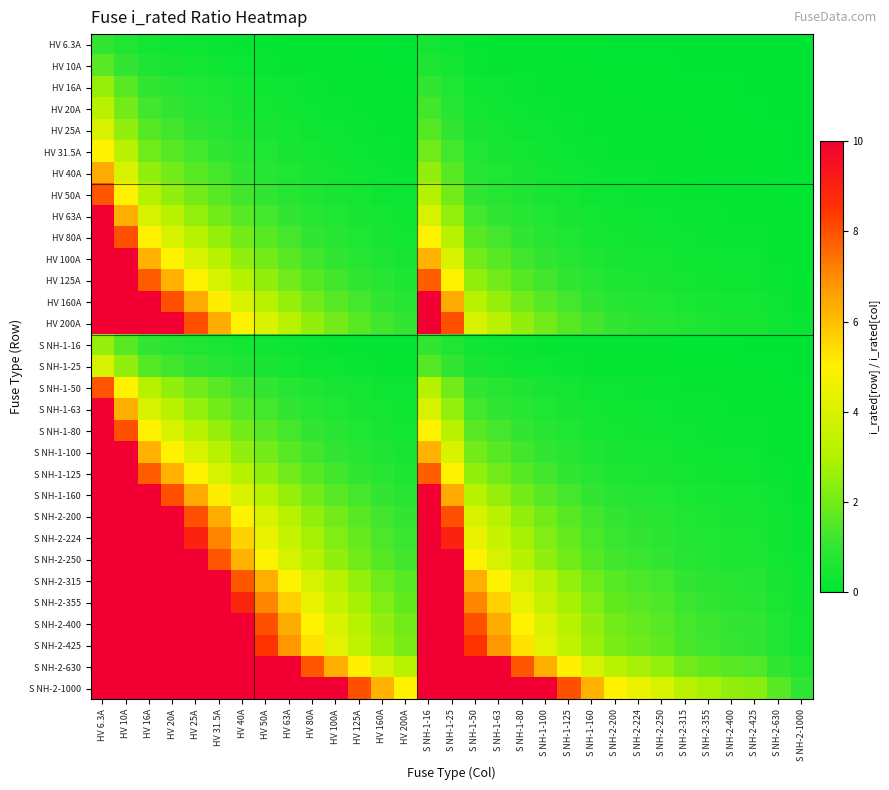

Reading left to right, list all the values displayed in this chart.

HV 6.3A: HV 6.3A=1.0	HV 10A=0.6	HV 16A=0.4	HV 20A=0.3	HV 25A=0.3	HV 31.5A=0.2	HV 40A=0.2	HV 50A=0.1	HV 63A=0.1	HV 80A=0.1	HV 100A=0.1	HV 125A=0.1	HV 160A=0.0	HV 200A=0.0	S NH-1-16=0.4	S NH-1-25=0.3	S NH-1-50=0.1	S NH-1-63=0.1	S NH-1-80=0.1	S NH-1-100=0.1	S NH-1-125=0.1	S NH-1-160=0.0	S NH-2-200=0.0	S NH-2-224=0.0	S NH-2-250=0.0	S NH-2-315=0.0	S NH-2-355=0.0	S NH-2-400=0.0	S NH-2-425=0.0	S NH-2-630=0.0	S NH-2-1000=0.0
HV 10A: HV 6.3A=1.6	HV 10A=1.0	HV 16A=0.6	HV 20A=0.5	HV 25A=0.4	HV 31.5A=0.3	HV 40A=0.2	HV 50A=0.2	HV 63A=0.2	HV 80A=0.1	HV 100A=0.1	HV 125A=0.1	HV 160A=0.1	HV 200A=0.0	S NH-1-16=0.6	S NH-1-25=0.4	S NH-1-50=0.2	S NH-1-63=0.2	S NH-1-80=0.1	S NH-1-100=0.1	S NH-1-125=0.1	S NH-1-160=0.1	S NH-2-200=0.0	S NH-2-224=0.0	S NH-2-250=0.0	S NH-2-315=0.0	S NH-2-355=0.0	S NH-2-400=0.0	S NH-2-425=0.0	S NH-2-630=0.0	S NH-2-1000=0.0
HV 16A: HV 6.3A=2.5	HV 10A=1.6	HV 16A=1.0	HV 20A=0.8	HV 25A=0.6	HV 31.5A=0.5	HV 40A=0.4	HV 50A=0.3	HV 63A=0.3	HV 80A=0.2	HV 100A=0.2	HV 125A=0.1	HV 160A=0.1	HV 200A=0.1	S NH-1-16=1.0	S NH-1-25=0.6	S NH-1-50=0.3	S NH-1-63=0.3	S NH-1-80=0.2	S NH-1-100=0.2	S NH-1-125=0.1	S NH-1-160=0.1	S NH-2-200=0.1	S NH-2-224=0.1	S NH-2-250=0.1	S NH-2-315=0.1	S NH-2-355=0.0	S NH-2-400=0.0	S NH-2-425=0.0	S NH-2-630=0.0	S NH-2-1000=0.0
HV 20A: HV 6.3A=3.2	HV 10A=2.0	HV 16A=1.2	HV 20A=1.0	HV 25A=0.8	HV 31.5A=0.6	HV 40A=0.5	HV 50A=0.4	HV 63A=0.3	HV 80A=0.2	HV 100A=0.2	HV 125A=0.2	HV 160A=0.1	HV 200A=0.1	S NH-1-16=1.2	S NH-1-25=0.8	S NH-1-50=0.4	S NH-1-63=0.3	S NH-1-80=0.2	S NH-1-100=0.2	S NH-1-125=0.2	S NH-1-160=0.1	S NH-2-200=0.1	S NH-2-224=0.1	S NH-2-250=0.1	S NH-2-315=0.1	S NH-2-355=0.1	S NH-2-400=0.0	S NH-2-425=0.0	S NH-2-630=0.0	S NH-2-1000=0.0
HV 25A: HV 6.3A=4.0	HV 10A=2.5	HV 16A=1.6	HV 20A=1.2	HV 25A=1.0	HV 31.5A=0.8	HV 40A=0.6	HV 50A=0.5	HV 63A=0.4	HV 80A=0.3	HV 100A=0.2	HV 125A=0.2	HV 160A=0.2	HV 200A=0.1	S NH-1-16=1.6	S NH-1-25=1.0	S NH-1-50=0.5	S NH-1-63=0.4	S NH-1-80=0.3	S NH-1-100=0.2	S NH-1-125=0.2	S NH-1-160=0.2	S NH-2-200=0.1	S NH-2-224=0.1	S NH-2-250=0.1	S NH-2-315=0.1	S NH-2-355=0.1	S NH-2-400=0.1	S NH-2-425=0.1	S NH-2-630=0.0	S NH-2-1000=0.0
HV 31.5A: HV 6.3A=5.0	HV 10A=3.1	HV 16A=2.0	HV 20A=1.6	HV 25A=1.3	HV 31.5A=1.0	HV 40A=0.8	HV 50A=0.6	HV 63A=0.5	HV 80A=0.4	HV 100A=0.3	HV 125A=0.3	HV 160A=0.2	HV 200A=0.2	S NH-1-16=2.0	S NH-1-25=1.3	S NH-1-50=0.6	S NH-1-63=0.5	S NH-1-80=0.4	S NH-1-100=0.3	S NH-1-125=0.3	S NH-1-160=0.2	S NH-2-200=0.2	S NH-2-224=0.1	S NH-2-250=0.1	S NH-2-315=0.1	S NH-2-355=0.1	S NH-2-400=0.1	S NH-2-425=0.1	S NH-2-630=0.0	S NH-2-1000=0.0
HV 40A: HV 6.3A=6.3	HV 10A=4.0	HV 16A=2.5	HV 20A=2.0	HV 25A=1.6	HV 31.5A=1.3	HV 40A=1.0	HV 50A=0.8	HV 63A=0.6	HV 80A=0.5	HV 100A=0.4	HV 125A=0.3	HV 160A=0.2	HV 200A=0.2	S NH-1-16=2.5	S NH-1-25=1.6	S NH-1-50=0.8	S NH-1-63=0.6	S NH-1-80=0.5	S NH-1-100=0.4	S NH-1-125=0.3	S NH-1-160=0.2	S NH-2-200=0.2	S NH-2-224=0.2	S NH-2-250=0.2	S NH-2-315=0.1	S NH-2-355=0.1	S NH-2-400=0.1	S NH-2-425=0.1	S NH-2-630=0.1	S NH-2-1000=0.0
HV 50A: HV 6.3A=7.9	HV 10A=5.0	HV 16A=3.1	HV 20A=2.5	HV 25A=2.0	HV 31.5A=1.6	HV 40A=1.2	HV 50A=1.0	HV 63A=0.8	HV 80A=0.6	HV 100A=0.5	HV 125A=0.4	HV 160A=0.3	HV 200A=0.2	S NH-1-16=3.1	S NH-1-25=2.0	S NH-1-50=1.0	S NH-1-63=0.8	S NH-1-80=0.6	S NH-1-100=0.5	S NH-1-125=0.4	S NH-1-160=0.3	S NH-2-200=0.2	S NH-2-224=0.2	S NH-2-250=0.2	S NH-2-315=0.2	S NH-2-355=0.1	S NH-2-400=0.1	S NH-2-425=0.1	S NH-2-630=0.1	S NH-2-1000=0.0
HV 63A: HV 6.3A=10.0	HV 10A=6.3	HV 16A=3.9	HV 20A=3.1	HV 25A=2.5	HV 31.5A=2.0	HV 40A=1.6	HV 50A=1.3	HV 63A=1.0	HV 80A=0.8	HV 100A=0.6	HV 125A=0.5	HV 160A=0.4	HV 200A=0.3	S NH-1-16=3.9	S NH-1-25=2.5	S NH-1-50=1.3	S NH-1-63=1.0	S NH-1-80=0.8	S NH-1-100=0.6	S NH-1-125=0.5	S NH-1-160=0.4	S NH-2-200=0.3	S NH-2-224=0.3	S NH-2-250=0.3	S NH-2-315=0.2	S NH-2-355=0.2	S NH-2-400=0.2	S NH-2-425=0.1	S NH-2-630=0.1	S NH-2-1000=0.1
HV 80A: HV 6.3A=10.0	HV 10A=8.0	HV 16A=5.0	HV 20A=4.0	HV 25A=3.2	HV 31.5A=2.5	HV 40A=2.0	HV 50A=1.6	HV 63A=1.3	HV 80A=1.0	HV 100A=0.8	HV 125A=0.6	HV 160A=0.5	HV 200A=0.4	S NH-1-16=5.0	S NH-1-25=3.2	S NH-1-50=1.6	S NH-1-63=1.3	S NH-1-80=1.0	S NH-1-100=0.8	S NH-1-125=0.6	S NH-1-160=0.5	S NH-2-200=0.4	S NH-2-224=0.4	S NH-2-250=0.3	S NH-2-315=0.3	S NH-2-355=0.2	S NH-2-400=0.2	S NH-2-425=0.2	S NH-2-630=0.1	S NH-2-1000=0.1
HV 100A: HV 6.3A=10.0	HV 10A=10.0	HV 16A=6.2	HV 20A=5.0	HV 25A=4.0	HV 31.5A=3.2	HV 40A=2.5	HV 50A=2.0	HV 63A=1.6	HV 80A=1.2	HV 100A=1.0	HV 125A=0.8	HV 160A=0.6	HV 200A=0.5	S NH-1-16=6.2	S NH-1-25=4.0	S NH-1-50=2.0	S NH-1-63=1.6	S NH-1-80=1.2	S NH-1-100=1.0	S NH-1-125=0.8	S NH-1-160=0.6	S NH-2-200=0.5	S NH-2-224=0.4	S NH-2-250=0.4	S NH-2-315=0.3	S NH-2-355=0.3	S NH-2-400=0.2	S NH-2-425=0.2	S NH-2-630=0.2	S NH-2-1000=0.1
HV 125A: HV 6.3A=10.0	HV 10A=10.0	HV 16A=7.8	HV 20A=6.2	HV 25A=5.0	HV 31.5A=4.0	HV 40A=3.1	HV 50A=2.5	HV 63A=2.0	HV 80A=1.6	HV 100A=1.2	HV 125A=1.0	HV 160A=0.8	HV 200A=0.6	S NH-1-16=7.8	S NH-1-25=5.0	S NH-1-50=2.5	S NH-1-63=2.0	S NH-1-80=1.6	S NH-1-100=1.2	S NH-1-125=1.0	S NH-1-160=0.8	S NH-2-200=0.6	S NH-2-224=0.6	S NH-2-250=0.5	S NH-2-315=0.4	S NH-2-355=0.4	S NH-2-400=0.3	S NH-2-425=0.3	S NH-2-630=0.2	S NH-2-1000=0.1
HV 160A: HV 6.3A=10.0	HV 10A=10.0	HV 16A=10.0	HV 20A=8.0	HV 25A=6.4	HV 31.5A=5.1	HV 40A=4.0	HV 50A=3.2	HV 63A=2.5	HV 80A=2.0	HV 100A=1.6	HV 125A=1.3	HV 160A=1.0	HV 200A=0.8	S NH-1-16=10.0	S NH-1-25=6.4	S NH-1-50=3.2	S NH-1-63=2.5	S NH-1-80=2.0	S NH-1-100=1.6	S NH-1-125=1.3	S NH-1-160=1.0	S NH-2-200=0.8	S NH-2-224=0.7	S NH-2-250=0.6	S NH-2-315=0.5	S NH-2-355=0.5	S NH-2-400=0.4	S NH-2-425=0.4	S NH-2-630=0.3	S NH-2-1000=0.2
HV 200A: HV 6.3A=10.0	HV 10A=10.0	HV 16A=10.0	HV 20A=10.0	HV 25A=8.0	HV 31.5A=6.3	HV 40A=5.0	HV 50A=4.0	HV 63A=3.2	HV 80A=2.5	HV 100A=2.0	HV 125A=1.6	HV 160A=1.2	HV 200A=1.0	S NH-1-16=10.0	S NH-1-25=8.0	S NH-1-50=4.0	S NH-1-63=3.2	S NH-1-80=2.5	S NH-1-100=2.0	S NH-1-125=1.6	S NH-1-160=1.2	S NH-2-200=1.0	S NH-2-224=0.9	S NH-2-250=0.8	S NH-2-315=0.6	S NH-2-355=0.6	S NH-2-400=0.5	S NH-2-425=0.5	S NH-2-630=0.3	S NH-2-1000=0.2
S NH-1-16: HV 6.3A=2.5	HV 10A=1.6	HV 16A=1.0	HV 20A=0.8	HV 25A=0.6	HV 31.5A=0.5	HV 40A=0.4	HV 50A=0.3	HV 63A=0.3	HV 80A=0.2	HV 100A=0.2	HV 125A=0.1	HV 160A=0.1	HV 200A=0.1	S NH-1-16=1.0	S NH-1-25=0.6	S NH-1-50=0.3	S NH-1-63=0.3	S NH-1-80=0.2	S NH-1-100=0.2	S NH-1-125=0.1	S NH-1-160=0.1	S NH-2-200=0.1	S NH-2-224=0.1	S NH-2-250=0.1	S NH-2-315=0.1	S NH-2-355=0.0	S NH-2-400=0.0	S NH-2-425=0.0	S NH-2-630=0.0	S NH-2-1000=0.0
S NH-1-25: HV 6.3A=4.0	HV 10A=2.5	HV 16A=1.6	HV 20A=1.2	HV 25A=1.0	HV 31.5A=0.8	HV 40A=0.6	HV 50A=0.5	HV 63A=0.4	HV 80A=0.3	HV 100A=0.2	HV 125A=0.2	HV 160A=0.2	HV 200A=0.1	S NH-1-16=1.6	S NH-1-25=1.0	S NH-1-50=0.5	S NH-1-63=0.4	S NH-1-80=0.3	S NH-1-100=0.2	S NH-1-125=0.2	S NH-1-160=0.2	S NH-2-200=0.1	S NH-2-224=0.1	S NH-2-250=0.1	S NH-2-315=0.1	S NH-2-355=0.1	S NH-2-400=0.1	S NH-2-425=0.1	S NH-2-630=0.0	S NH-2-1000=0.0
S NH-1-50: HV 6.3A=7.9	HV 10A=5.0	HV 16A=3.1	HV 20A=2.5	HV 25A=2.0	HV 31.5A=1.6	HV 40A=1.2	HV 50A=1.0	HV 63A=0.8	HV 80A=0.6	HV 100A=0.5	HV 125A=0.4	HV 160A=0.3	HV 200A=0.2	S NH-1-16=3.1	S NH-1-25=2.0	S NH-1-50=1.0	S NH-1-63=0.8	S NH-1-80=0.6	S NH-1-100=0.5	S NH-1-125=0.4	S NH-1-160=0.3	S NH-2-200=0.2	S NH-2-224=0.2	S NH-2-250=0.2	S NH-2-315=0.2	S NH-2-355=0.1	S NH-2-400=0.1	S NH-2-425=0.1	S NH-2-630=0.1	S NH-2-1000=0.0
S NH-1-63: HV 6.3A=10.0	HV 10A=6.3	HV 16A=3.9	HV 20A=3.1	HV 25A=2.5	HV 31.5A=2.0	HV 40A=1.6	HV 50A=1.3	HV 63A=1.0	HV 80A=0.8	HV 100A=0.6	HV 125A=0.5	HV 160A=0.4	HV 200A=0.3	S NH-1-16=3.9	S NH-1-25=2.5	S NH-1-50=1.3	S NH-1-63=1.0	S NH-1-80=0.8	S NH-1-100=0.6	S NH-1-125=0.5	S NH-1-160=0.4	S NH-2-200=0.3	S NH-2-224=0.3	S NH-2-250=0.3	S NH-2-315=0.2	S NH-2-355=0.2	S NH-2-400=0.2	S NH-2-425=0.1	S NH-2-630=0.1	S NH-2-1000=0.1
S NH-1-80: HV 6.3A=10.0	HV 10A=8.0	HV 16A=5.0	HV 20A=4.0	HV 25A=3.2	HV 31.5A=2.5	HV 40A=2.0	HV 50A=1.6	HV 63A=1.3	HV 80A=1.0	HV 100A=0.8	HV 125A=0.6	HV 160A=0.5	HV 200A=0.4	S NH-1-16=5.0	S NH-1-25=3.2	S NH-1-50=1.6	S NH-1-63=1.3	S NH-1-80=1.0	S NH-1-100=0.8	S NH-1-125=0.6	S NH-1-160=0.5	S NH-2-200=0.4	S NH-2-224=0.4	S NH-2-250=0.3	S NH-2-315=0.3	S NH-2-355=0.2	S NH-2-400=0.2	S NH-2-425=0.2	S NH-2-630=0.1	S NH-2-1000=0.1
S NH-1-100: HV 6.3A=10.0	HV 10A=10.0	HV 16A=6.2	HV 20A=5.0	HV 25A=4.0	HV 31.5A=3.2	HV 40A=2.5	HV 50A=2.0	HV 63A=1.6	HV 80A=1.2	HV 100A=1.0	HV 125A=0.8	HV 160A=0.6	HV 200A=0.5	S NH-1-16=6.2	S NH-1-25=4.0	S NH-1-50=2.0	S NH-1-63=1.6	S NH-1-80=1.2	S NH-1-100=1.0	S NH-1-125=0.8	S NH-1-160=0.6	S NH-2-200=0.5	S NH-2-224=0.4	S NH-2-250=0.4	S NH-2-315=0.3	S NH-2-355=0.3	S NH-2-400=0.2	S NH-2-425=0.2	S NH-2-630=0.2	S NH-2-1000=0.1
S NH-1-125: HV 6.3A=10.0	HV 10A=10.0	HV 16A=7.8	HV 20A=6.2	HV 25A=5.0	HV 31.5A=4.0	HV 40A=3.1	HV 50A=2.5	HV 63A=2.0	HV 80A=1.6	HV 100A=1.2	HV 125A=1.0	HV 160A=0.8	HV 200A=0.6	S NH-1-16=7.8	S NH-1-25=5.0	S NH-1-50=2.5	S NH-1-63=2.0	S NH-1-80=1.6	S NH-1-100=1.2	S NH-1-125=1.0	S NH-1-160=0.8	S NH-2-200=0.6	S NH-2-224=0.6	S NH-2-250=0.5	S NH-2-315=0.4	S NH-2-355=0.4	S NH-2-400=0.3	S NH-2-425=0.3	S NH-2-630=0.2	S NH-2-1000=0.1
S NH-1-160: HV 6.3A=10.0	HV 10A=10.0	HV 16A=10.0	HV 20A=8.0	HV 25A=6.4	HV 31.5A=5.1	HV 40A=4.0	HV 50A=3.2	HV 63A=2.5	HV 80A=2.0	HV 100A=1.6	HV 125A=1.3	HV 160A=1.0	HV 200A=0.8	S NH-1-16=10.0	S NH-1-25=6.4	S NH-1-50=3.2	S NH-1-63=2.5	S NH-1-80=2.0	S NH-1-100=1.6	S NH-1-125=1.3	S NH-1-160=1.0	S NH-2-200=0.8	S NH-2-224=0.7	S NH-2-250=0.6	S NH-2-315=0.5	S NH-2-355=0.5	S NH-2-400=0.4	S NH-2-425=0.4	S NH-2-630=0.3	S NH-2-1000=0.2
S NH-2-200: HV 6.3A=10.0	HV 10A=10.0	HV 16A=10.0	HV 20A=10.0	HV 25A=8.0	HV 31.5A=6.3	HV 40A=5.0	HV 50A=4.0	HV 63A=3.2	HV 80A=2.5	HV 100A=2.0	HV 125A=1.6	HV 160A=1.2	HV 200A=1.0	S NH-1-16=10.0	S NH-1-25=8.0	S NH-1-50=4.0	S NH-1-63=3.2	S NH-1-80=2.5	S NH-1-100=2.0	S NH-1-125=1.6	S NH-1-160=1.2	S NH-2-200=1.0	S NH-2-224=0.9	S NH-2-250=0.8	S NH-2-315=0.6	S NH-2-355=0.6	S NH-2-400=0.5	S NH-2-425=0.5	S NH-2-630=0.3	S NH-2-1000=0.2
S NH-2-224: HV 6.3A=10.0	HV 10A=10.0	HV 16A=10.0	HV 20A=10.0	HV 25A=9.0	HV 31.5A=7.1	HV 40A=5.6	HV 50A=4.5	HV 63A=3.6	HV 80A=2.8	HV 100A=2.2	HV 125A=1.8	HV 160A=1.4	HV 200A=1.1	S NH-1-16=10.0	S NH-1-25=9.0	S NH-1-50=4.5	S NH-1-63=3.6	S NH-1-80=2.8	S NH-1-100=2.2	S NH-1-125=1.8	S NH-1-160=1.4	S NH-2-200=1.1	S NH-2-224=1.0	S NH-2-250=0.9	S NH-2-315=0.7	S NH-2-355=0.6	S NH-2-400=0.6	S NH-2-425=0.5	S NH-2-630=0.4	S NH-2-1000=0.2
S NH-2-250: HV 6.3A=10.0	HV 10A=10.0	HV 16A=10.0	HV 20A=10.0	HV 25A=10.0	HV 31.5A=7.9	HV 40A=6.2	HV 50A=5.0	HV 63A=4.0	HV 80A=3.1	HV 100A=2.5	HV 125A=2.0	HV 160A=1.6	HV 200A=1.2	S NH-1-16=10.0	S NH-1-25=10.0	S NH-1-50=5.0	S NH-1-63=4.0	S NH-1-80=3.1	S NH-1-100=2.5	S NH-1-125=2.0	S NH-1-160=1.6	S NH-2-200=1.2	S NH-2-224=1.1	S NH-2-250=1.0	S NH-2-315=0.8	S NH-2-355=0.7	S NH-2-400=0.6	S NH-2-425=0.6	S NH-2-630=0.4	S NH-2-1000=0.2
S NH-2-315: HV 6.3A=10.0	HV 10A=10.0	HV 16A=10.0	HV 20A=10.0	HV 25A=10.0	HV 31.5A=10.0	HV 40A=7.9	HV 50A=6.3	HV 63A=5.0	HV 80A=3.9	HV 100A=3.1	HV 125A=2.5	HV 160A=2.0	HV 200A=1.6	S NH-1-16=10.0	S NH-1-25=10.0	S NH-1-50=6.3	S NH-1-63=5.0	S NH-1-80=3.9	S NH-1-100=3.1	S NH-1-125=2.5	S NH-1-160=2.0	S NH-2-200=1.6	S NH-2-224=1.4	S NH-2-250=1.3	S NH-2-315=1.0	S NH-2-355=0.9	S NH-2-400=0.8	S NH-2-425=0.7	S NH-2-630=0.5	S NH-2-1000=0.3
S NH-2-355: HV 6.3A=10.0	HV 10A=10.0	HV 16A=10.0	HV 20A=10.0	HV 25A=10.0	HV 31.5A=10.0	HV 40A=8.9	HV 50A=7.1	HV 63A=5.6	HV 80A=4.4	HV 100A=3.5	HV 125A=2.8	HV 160A=2.2	HV 200A=1.8	S NH-1-16=10.0	S NH-1-25=10.0	S NH-1-50=7.1	S NH-1-63=5.6	S NH-1-80=4.4	S NH-1-100=3.5	S NH-1-125=2.8	S NH-1-160=2.2	S NH-2-200=1.8	S NH-2-224=1.6	S NH-2-250=1.4	S NH-2-315=1.1	S NH-2-355=1.0	S NH-2-400=0.9	S NH-2-425=0.8	S NH-2-630=0.6	S NH-2-1000=0.4
S NH-2-400: HV 6.3A=10.0	HV 10A=10.0	HV 16A=10.0	HV 20A=10.0	HV 25A=10.0	HV 31.5A=10.0	HV 40A=10.0	HV 50A=8.0	HV 63A=6.3	HV 80A=5.0	HV 100A=4.0	HV 125A=3.2	HV 160A=2.5	HV 200A=2.0	S NH-1-16=10.0	S NH-1-25=10.0	S NH-1-50=8.0	S NH-1-63=6.3	S NH-1-80=5.0	S NH-1-100=4.0	S NH-1-125=3.2	S NH-1-160=2.5	S NH-2-200=2.0	S NH-2-224=1.8	S NH-2-250=1.6	S NH-2-315=1.3	S NH-2-355=1.1	S NH-2-400=1.0	S NH-2-425=0.9	S NH-2-630=0.6	S NH-2-1000=0.4
S NH-2-425: HV 6.3A=10.0	HV 10A=10.0	HV 16A=10.0	HV 20A=10.0	HV 25A=10.0	HV 31.5A=10.0	HV 40A=10.0	HV 50A=8.5	HV 63A=6.7	HV 80A=5.3	HV 100A=4.2	HV 125A=3.4	HV 160A=2.7	HV 200A=2.1	S NH-1-16=10.0	S NH-1-25=10.0	S NH-1-50=8.5	S NH-1-63=6.7	S NH-1-80=5.3	S NH-1-100=4.2	S NH-1-125=3.4	S NH-1-160=2.7	S NH-2-200=2.1	S NH-2-224=1.9	S NH-2-250=1.7	S NH-2-315=1.3	S NH-2-355=1.2	S NH-2-400=1.1	S NH-2-425=1.0	S NH-2-630=0.7	S NH-2-1000=0.4
S NH-2-630: HV 6.3A=10.0	HV 10A=10.0	HV 16A=10.0	HV 20A=10.0	HV 25A=10.0	HV 31.5A=10.0	HV 40A=10.0	HV 50A=10.0	HV 63A=10.0	HV 80A=7.9	HV 100A=6.3	HV 125A=5.0	HV 160A=3.9	HV 200A=3.1	S NH-1-16=10.0	S NH-1-25=10.0	S NH-1-50=10.0	S NH-1-63=10.0	S NH-1-80=7.9	S NH-1-100=6.3	S NH-1-125=5.0	S NH-1-160=3.9	S NH-2-200=3.1	S NH-2-224=2.8	S NH-2-250=2.5	S NH-2-315=2.0	S NH-2-355=1.8	S NH-2-400=1.6	S NH-2-425=1.5	S NH-2-630=1.0	S NH-2-1000=0.6
S NH-2-1000: HV 6.3A=10.0	HV 10A=10.0	HV 16A=10.0	HV 20A=10.0	HV 25A=10.0	HV 31.5A=10.0	HV 40A=10.0	HV 50A=10.0	HV 63A=10.0	HV 80A=10.0	HV 100A=10.0	HV 125A=8.0	HV 160A=6.2	HV 200A=5.0	S NH-1-16=10.0	S NH-1-25=10.0	S NH-1-50=10.0	S NH-1-63=10.0	S NH-1-80=10.0	S NH-1-100=10.0	S NH-1-125=8.0	S NH-1-160=6.2	S NH-2-200=5.0	S NH-2-224=4.5	S NH-2-250=4.0	S NH-2-315=3.2	S NH-2-355=2.8	S NH-2-400=2.5	S NH-2-425=2.4	S NH-2-630=1.6	S NH-2-1000=1.0